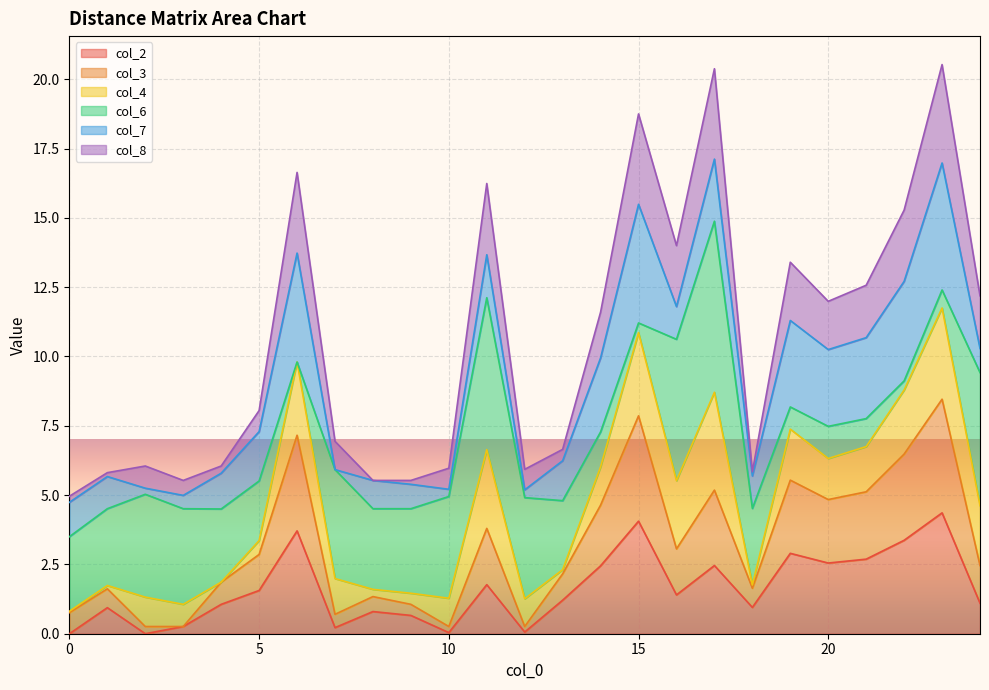

Is the value of col_3 at 7 greater than the value of col_2 at 9?

Yes